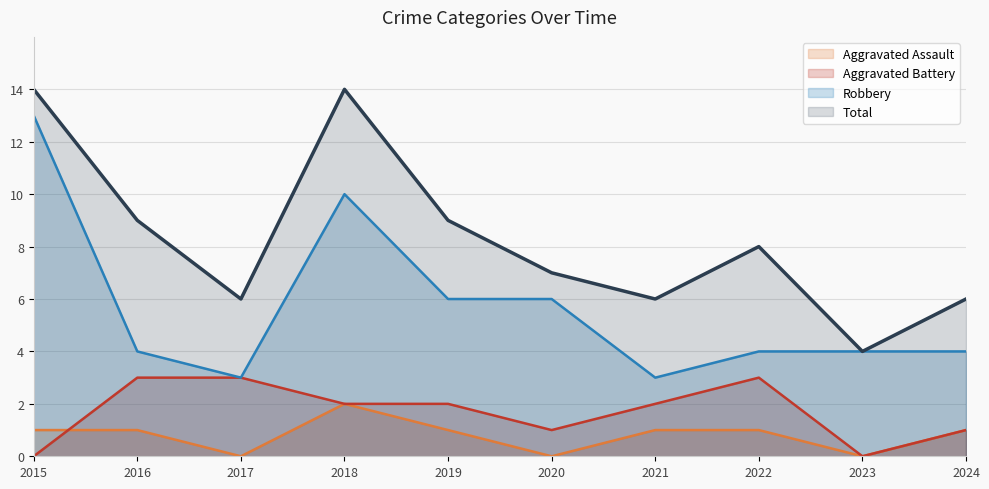

Between 2017 and 2021, which series saw the biggest shift?

Aggravated Assault